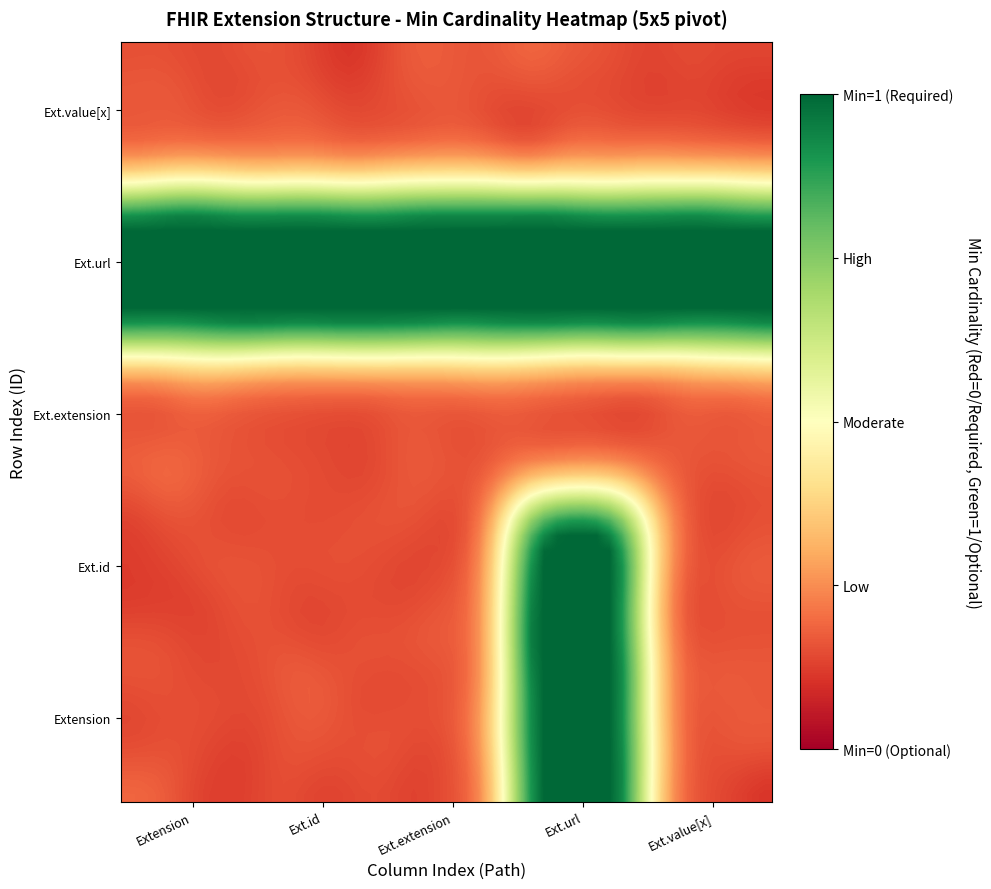

Reading left to right, transcribe all the data shown in this chart.

Extension: Extension=0	Extension.id=0	Extension.extension=0	Extension.url=1	Extension.value[x]=0
Extension.id: Extension=0	Extension.id=0	Extension.extension=0	Extension.url=1	Extension.value[x]=0
Extension.extension: Extension=0	Extension.id=0	Extension.extension=0	Extension.url=0	Extension.value[x]=0
Extension.url: Extension=1	Extension.id=1	Extension.extension=1	Extension.url=1	Extension.value[x]=1
Extension.value[x]: Extension=0	Extension.id=0	Extension.extension=0	Extension.url=0	Extension.value[x]=0